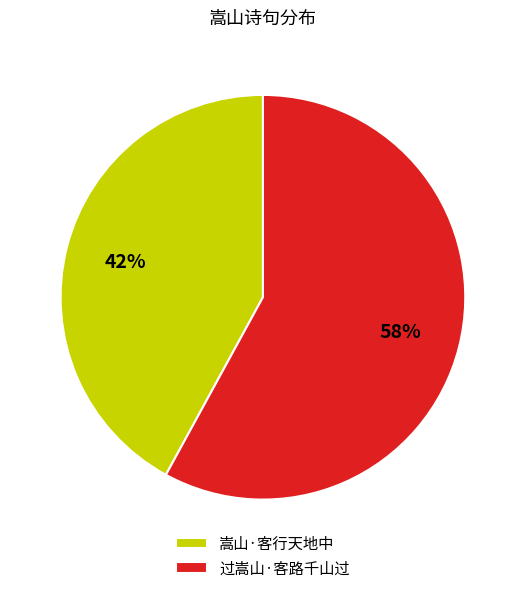

Combined, do 过嵩山·客路千山过 and 嵩山·客行天地中 account for over 50%?

Yes